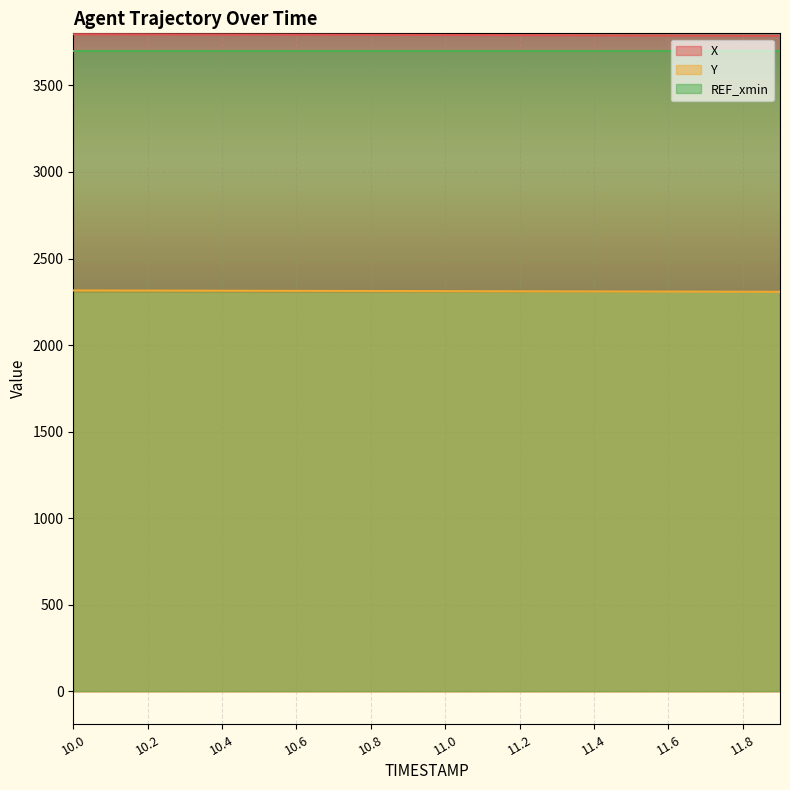

Count the number of categories in the chart.

20